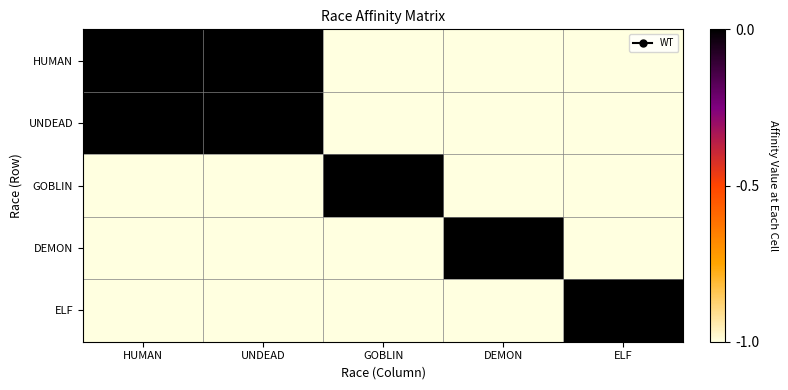

At which category does the chart reach its peak across all series?

HUMAN